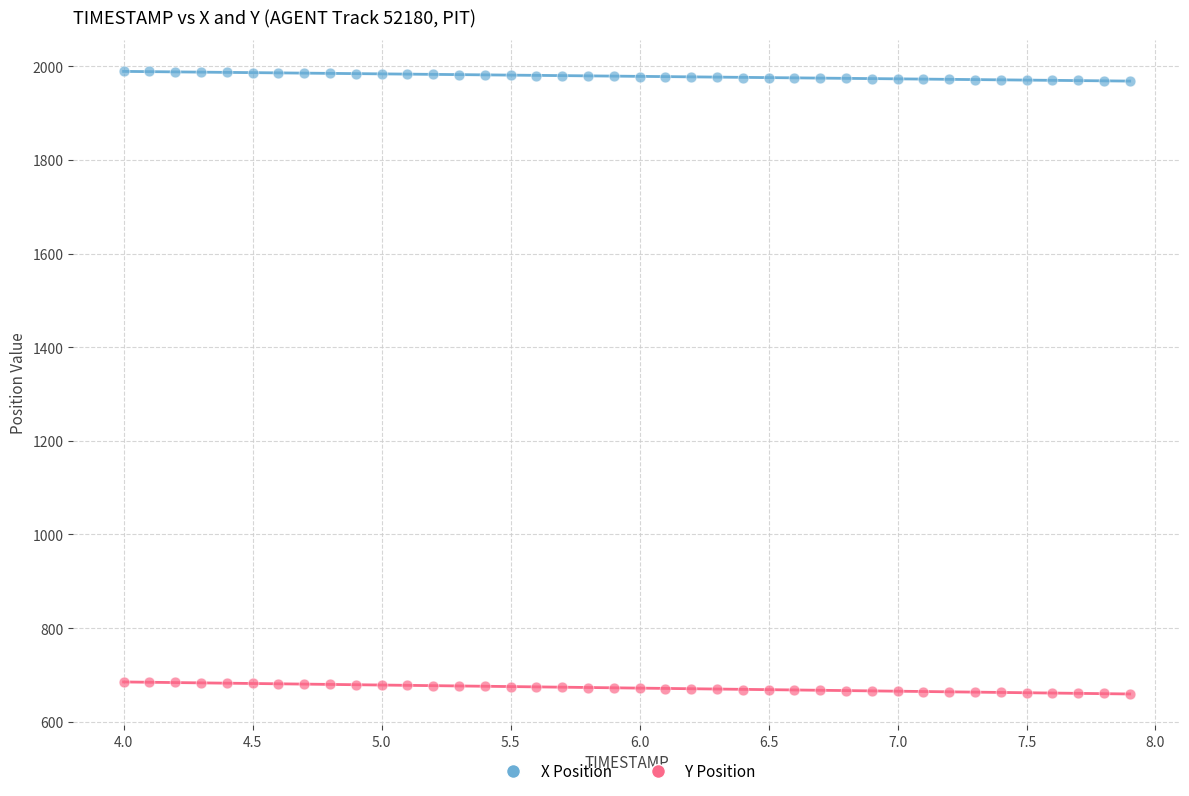

Which series contains the highest Y value?

X Position